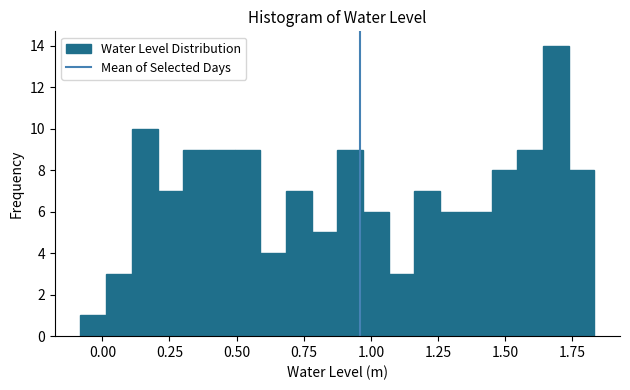

Read against the x-axis, roughly where is the centre of the tallest bar?

1.70